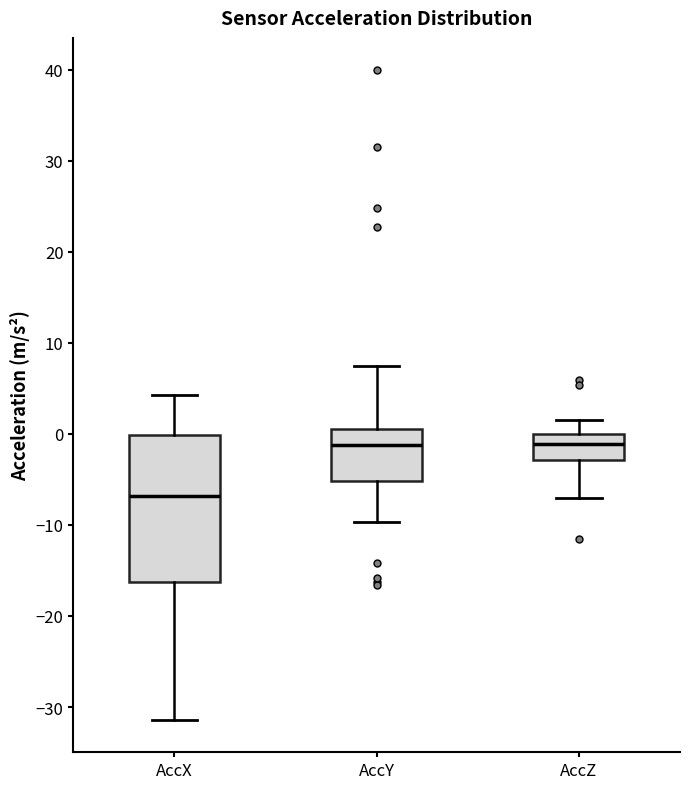

Which box is the tallest, from its lower edge to its upper edge?

AccX